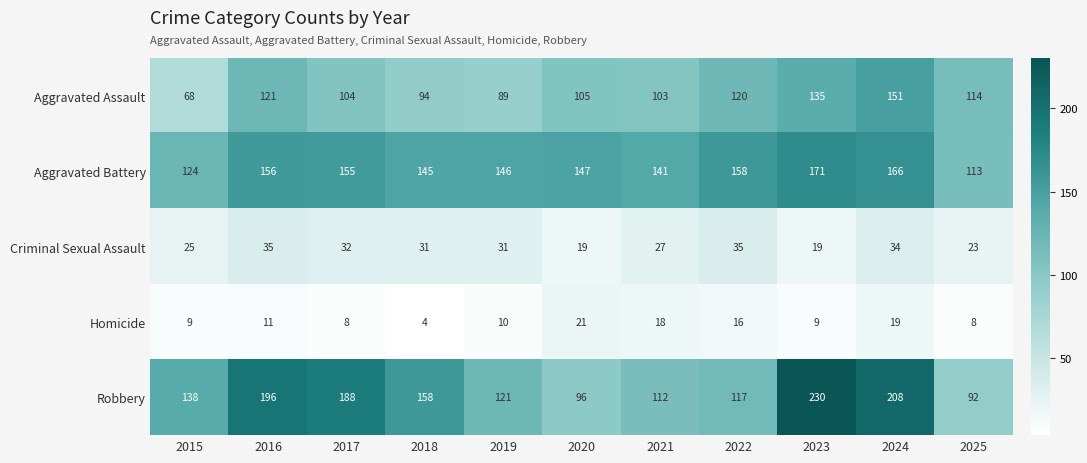

Is it true that Homicide equals 1 at 2018?

False